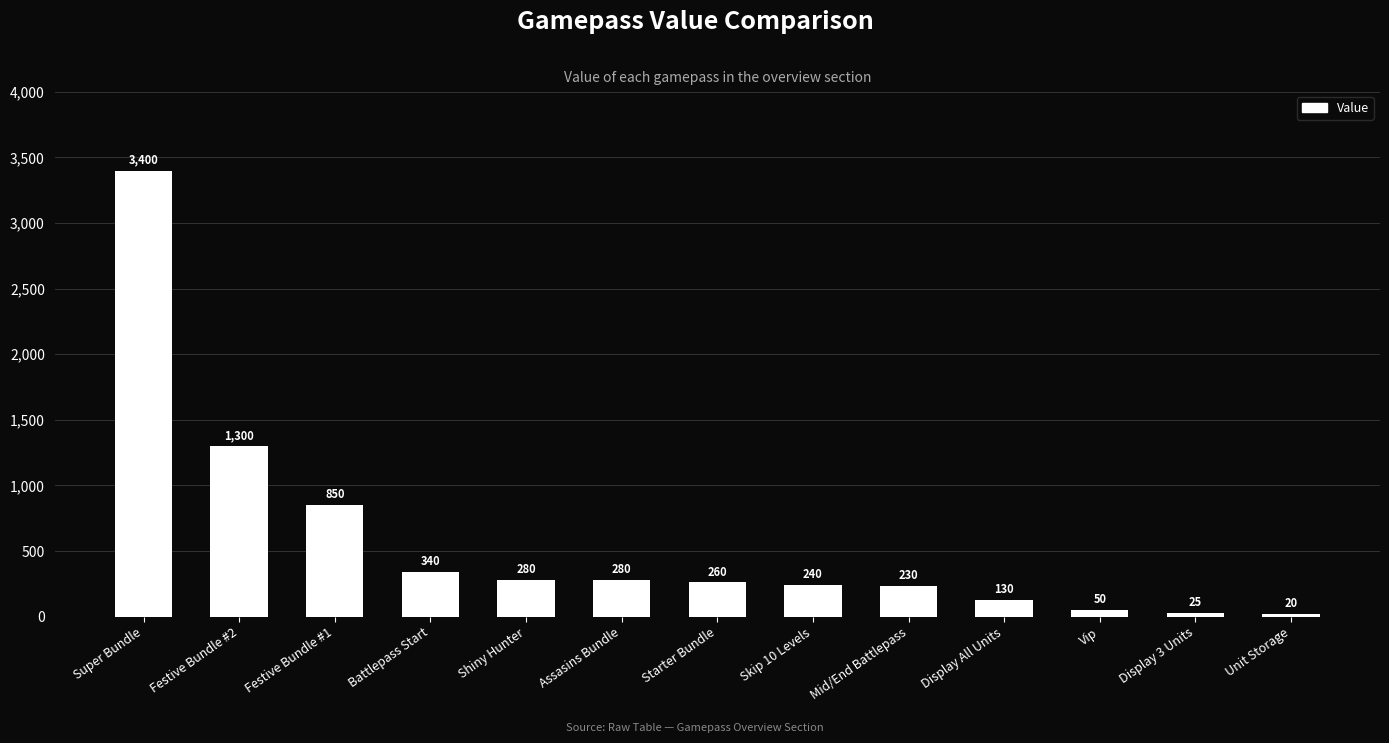

True or false: the data shows 240 at Skip 10 Levels.

True